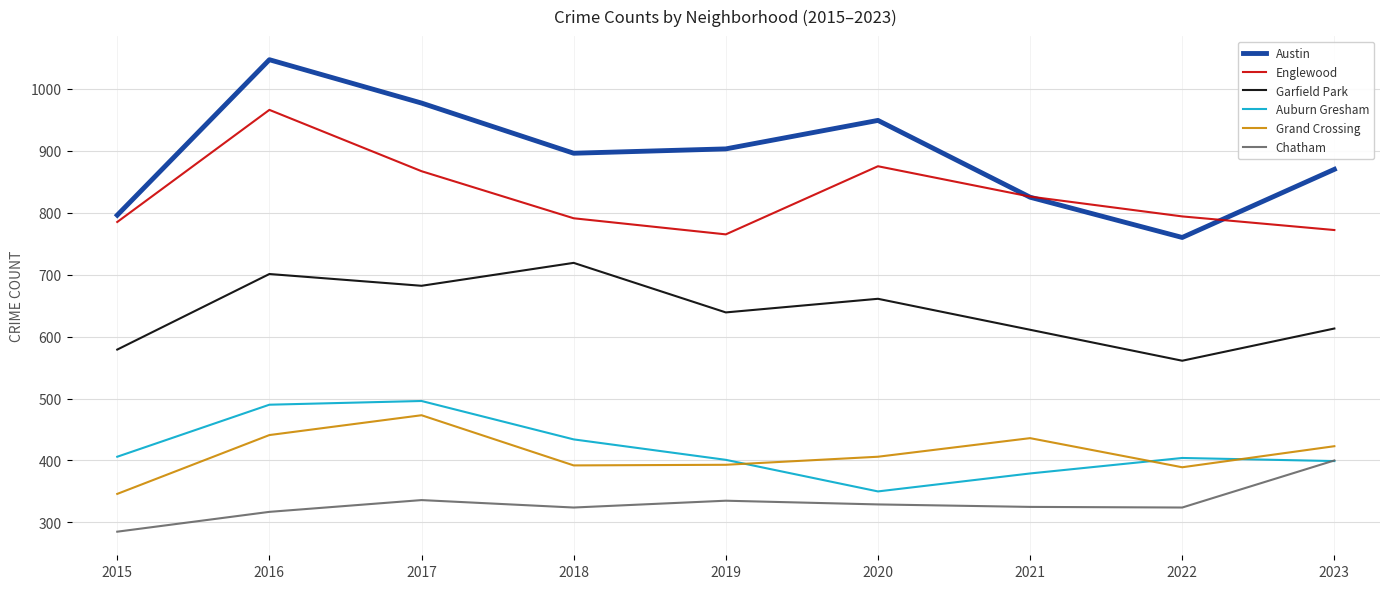

At which category is the sum across all series the highest?

2016